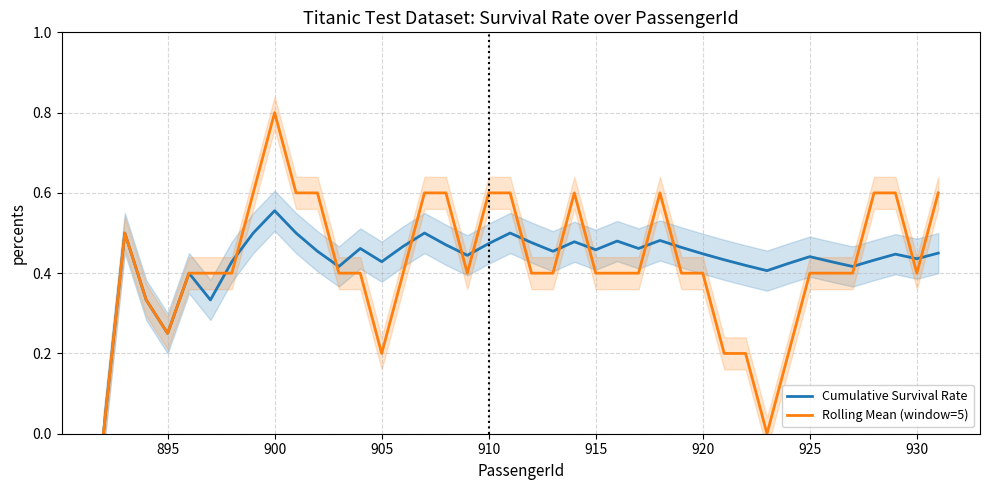

What is the maximum value shown in the chart?

0.8